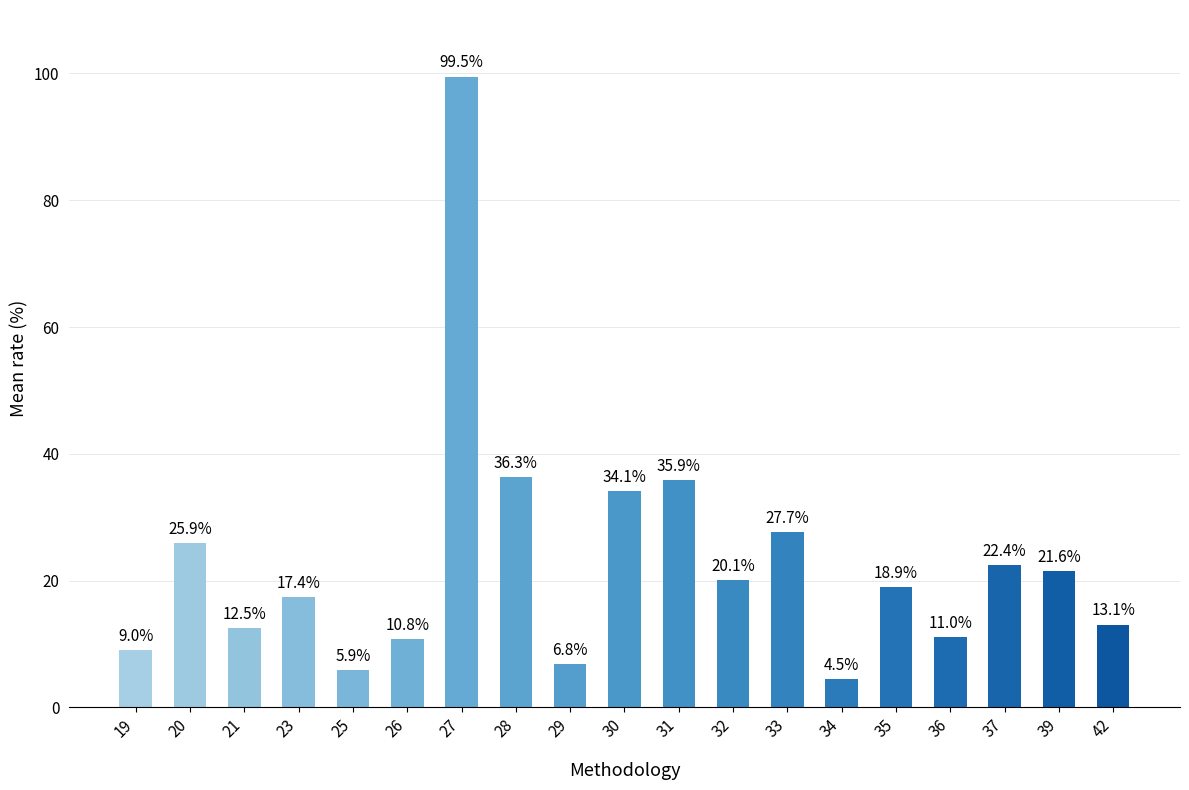

Approximately how many times larger is the value at 26 compared to 33?

0.4